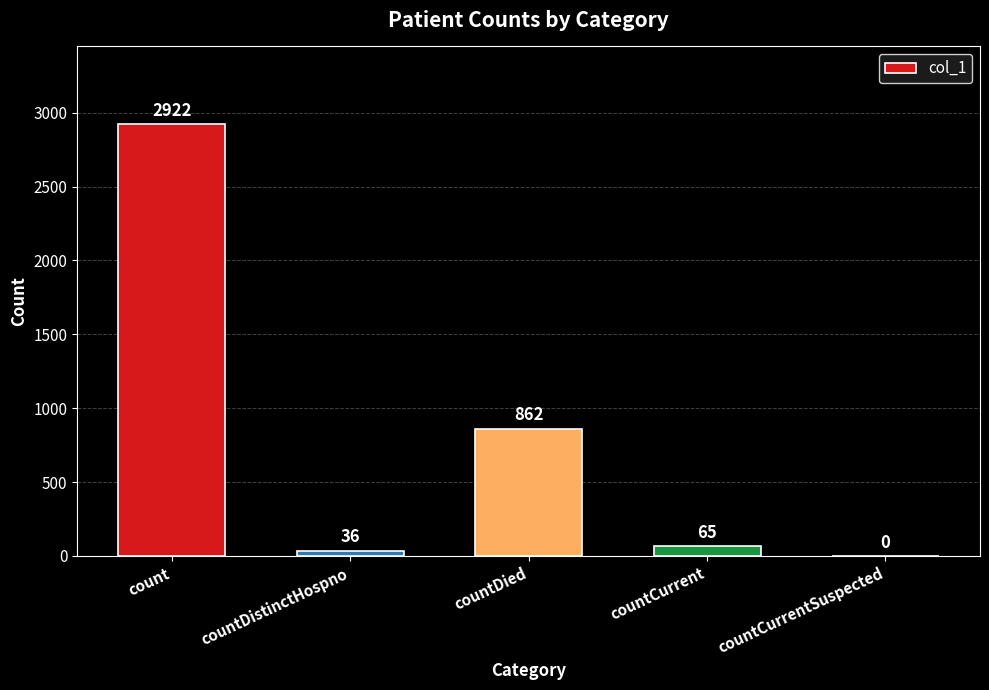

How many data points does each series have?

5